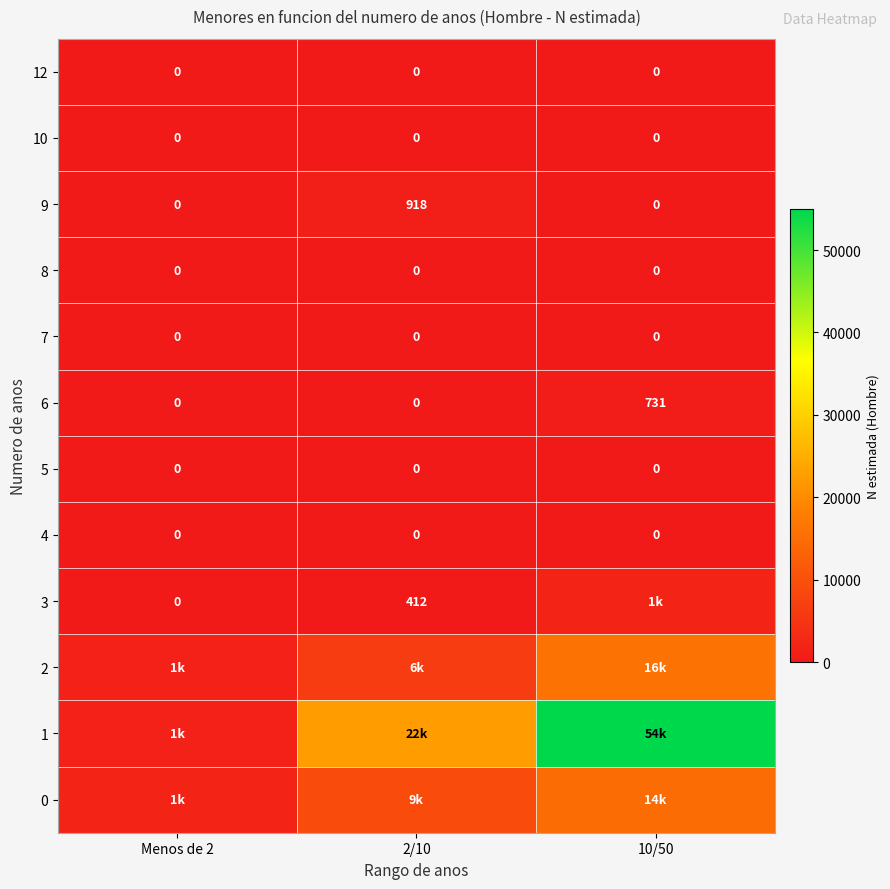

Count the 9 values in the range 0 to 918.

3